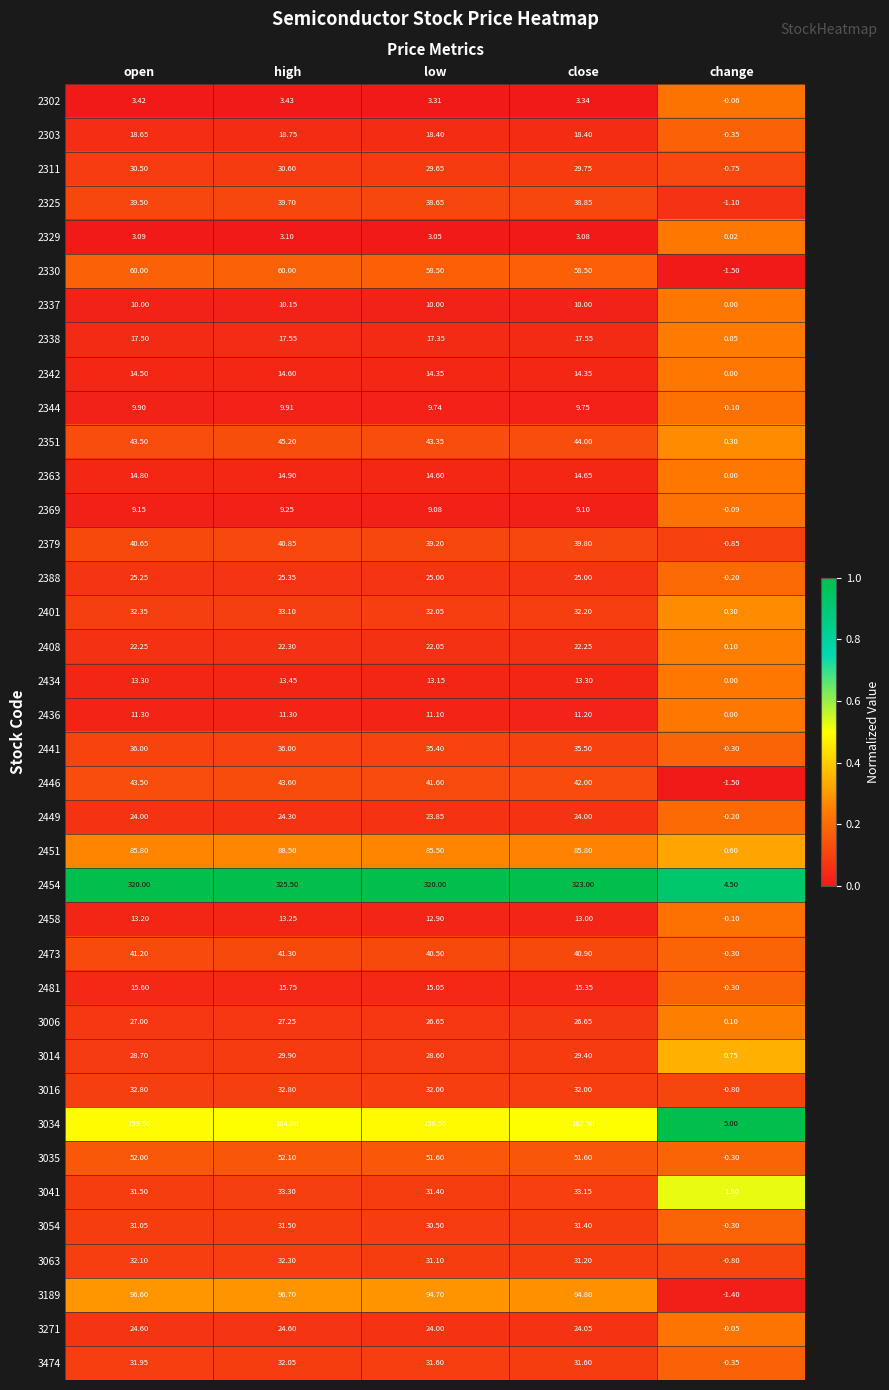

At how many categories does at least one series exceed 0?

5